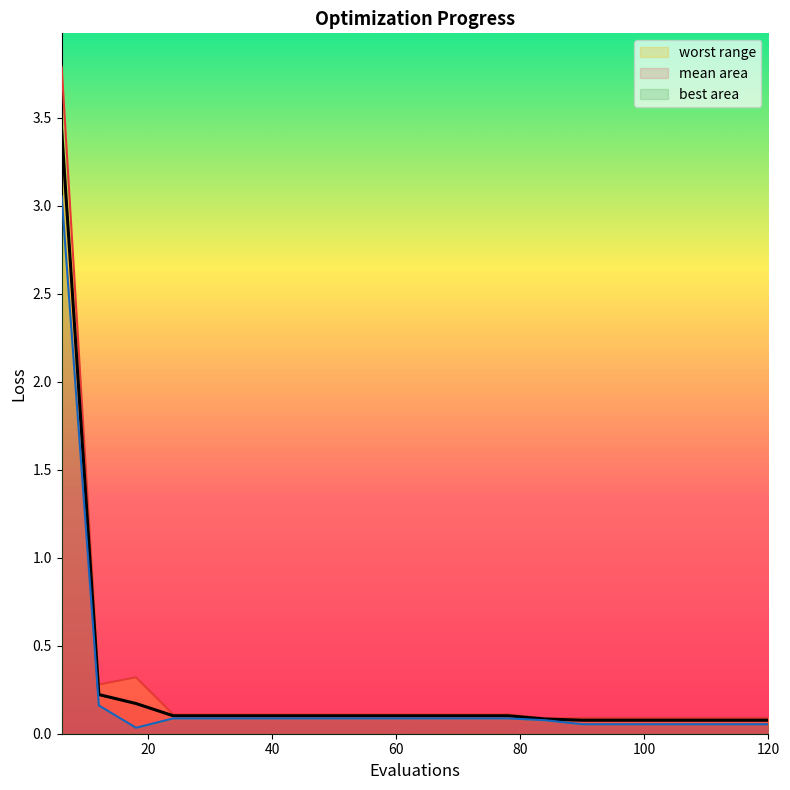

How many distinct data groups are displayed?

3